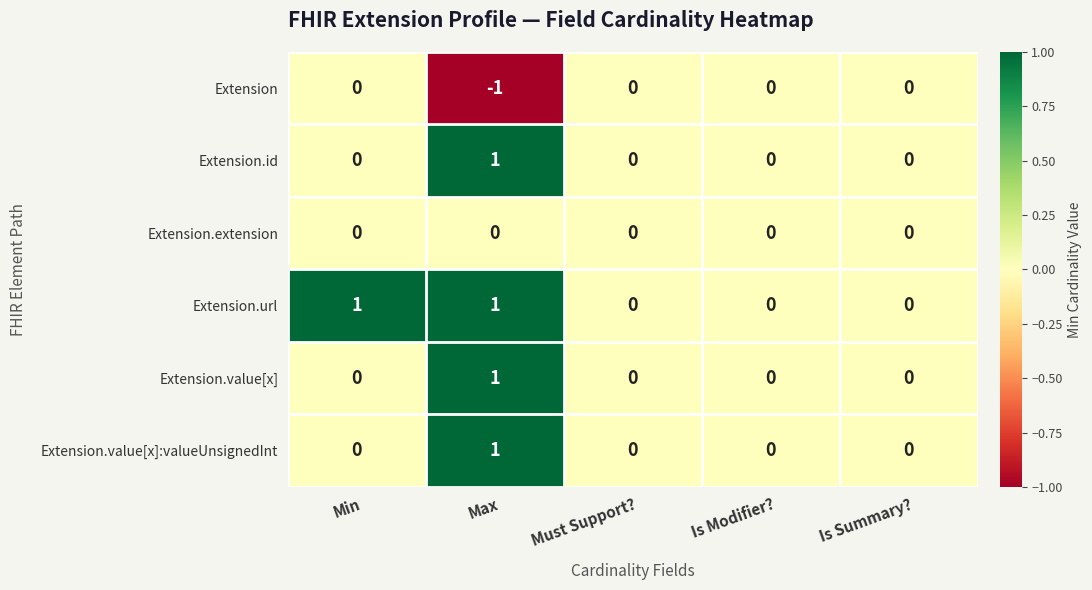

The value of Extension.value[x] at Is Summary? is 0. True or false?

True